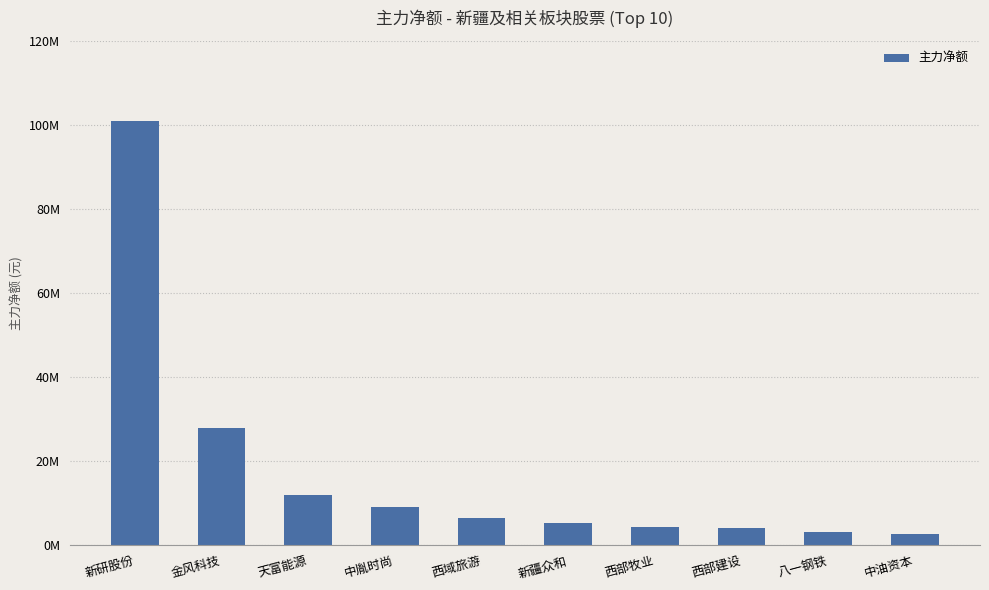

Does the chart contain any negative values?

No